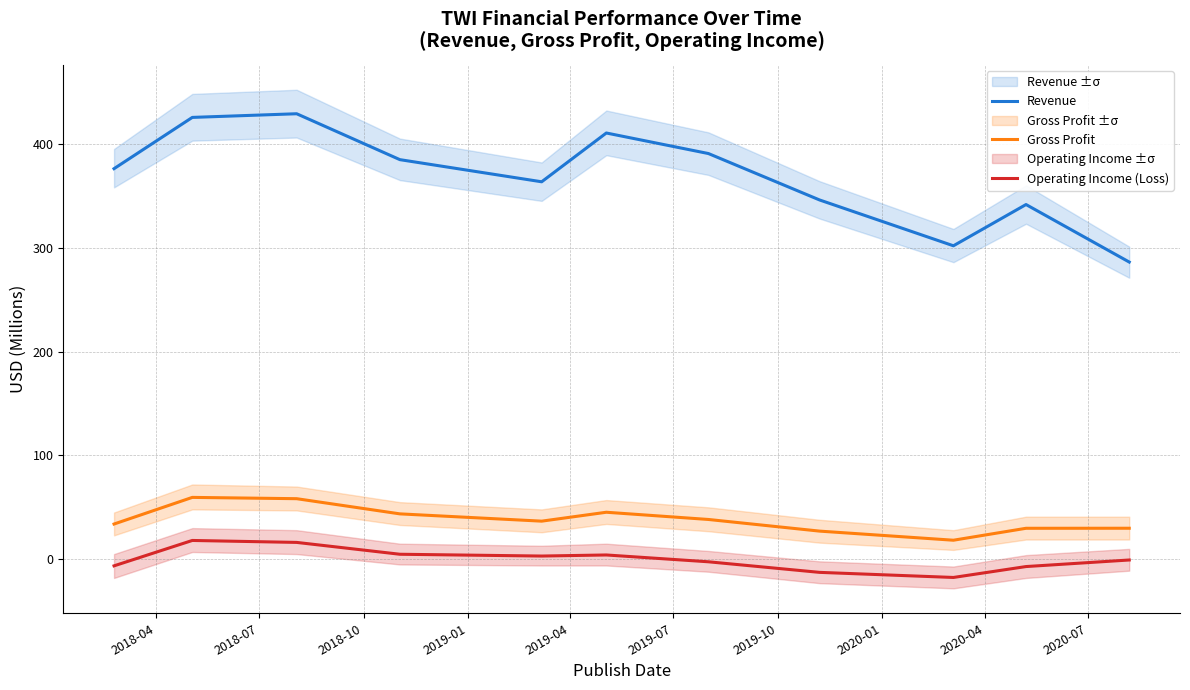

How many lines are shown in the chart?

3